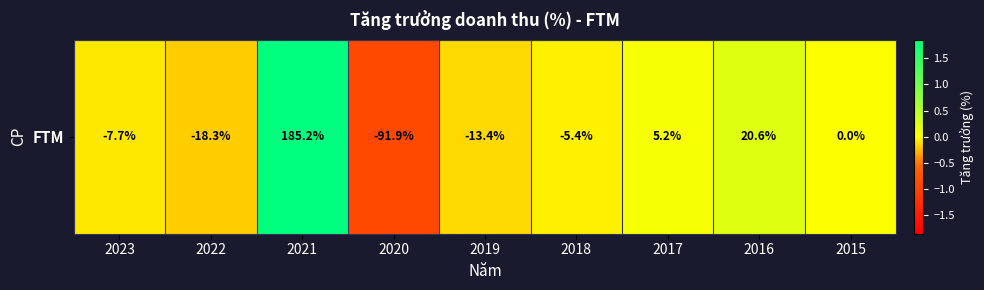

What is the difference between the second highest and second lowest values?

0.4